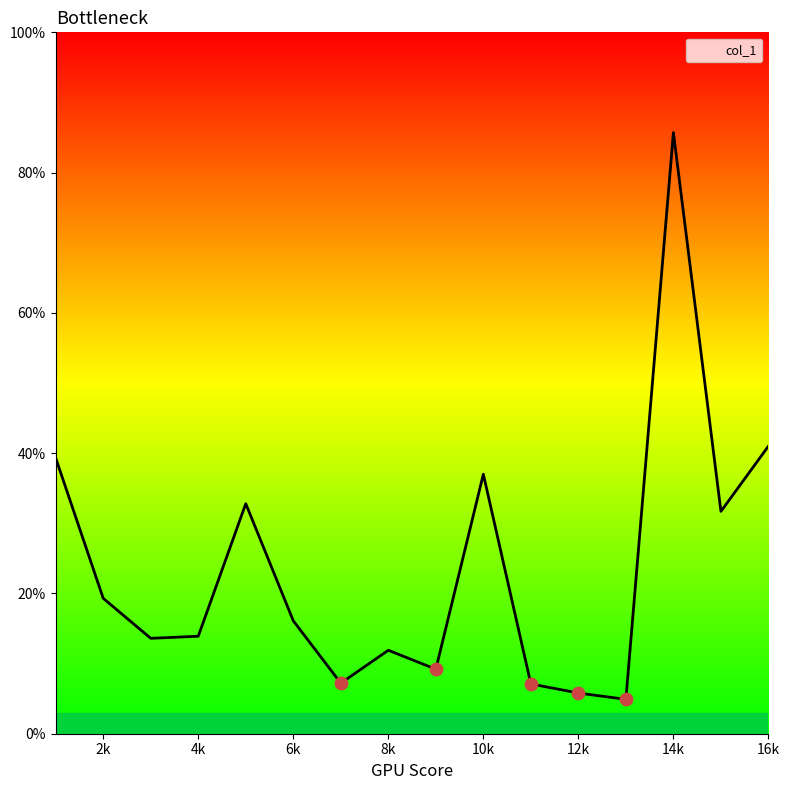

What is the difference between the maximum and minimum values?

80.8